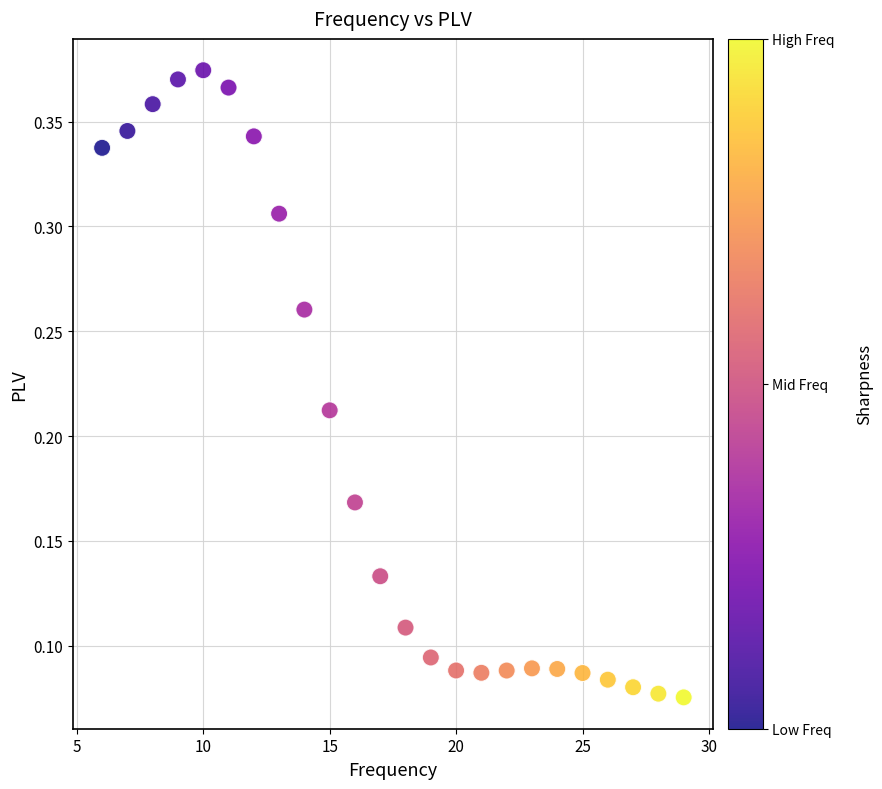

What is the range of X values (max minus min)?

23.0